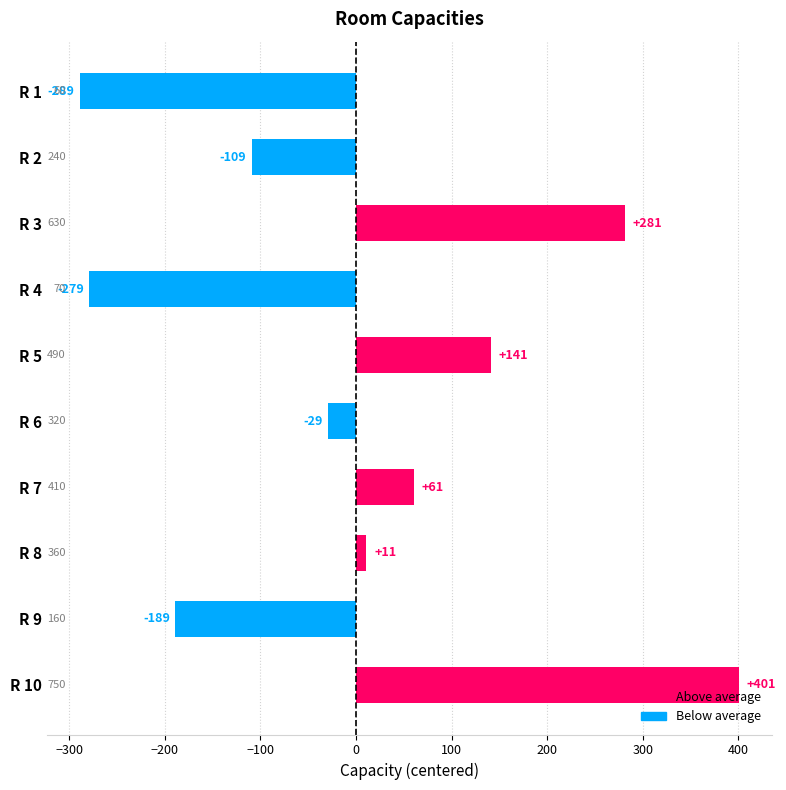

List the labels in order of value, largest first.

R 10, R 3, R 5, R 7, R 8, R 6, R 2, R 9, R 4, R 1